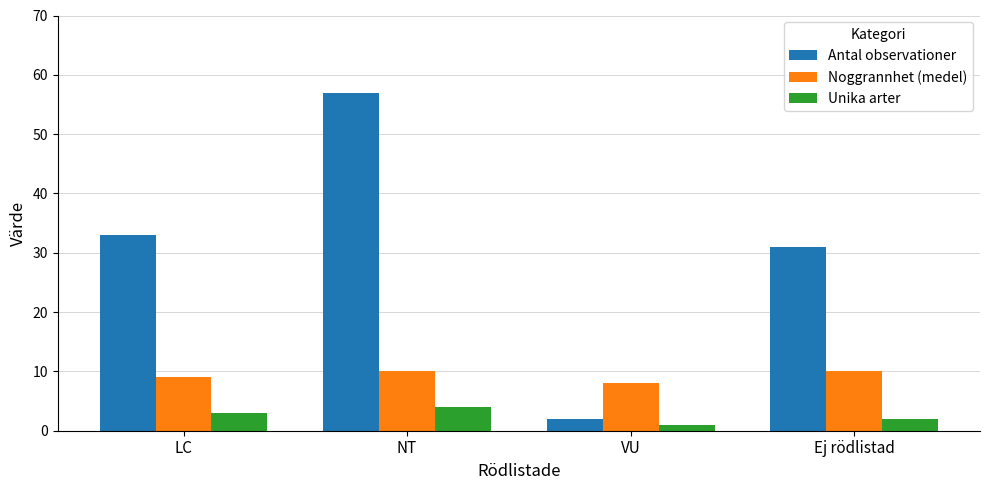

How many bars are there in each group?

3